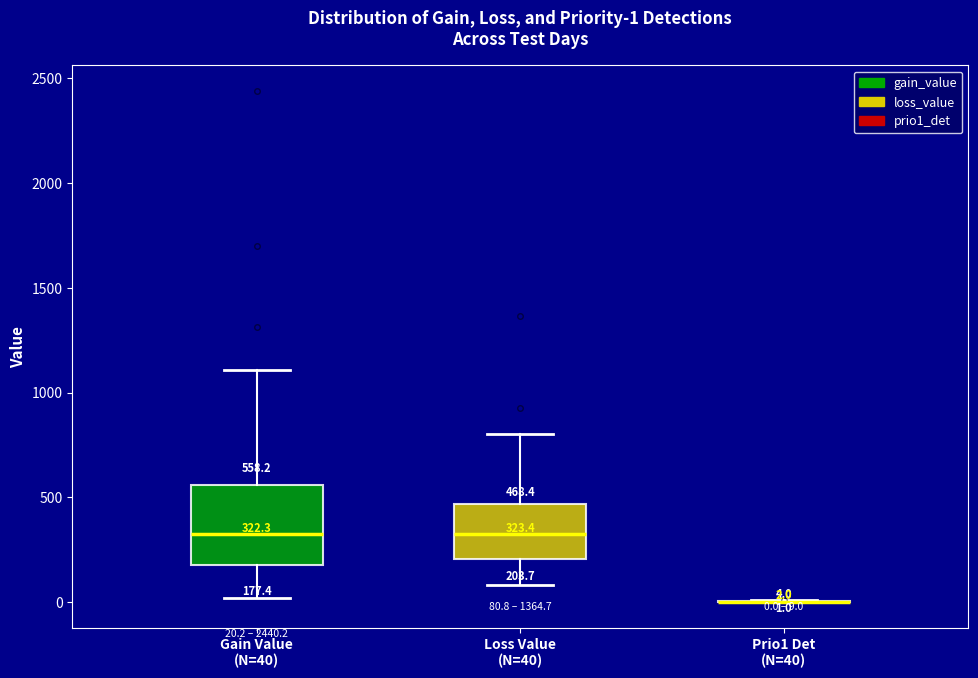

Which box is the tallest, from its lower edge to its upper edge?

Gain Value (N=40)